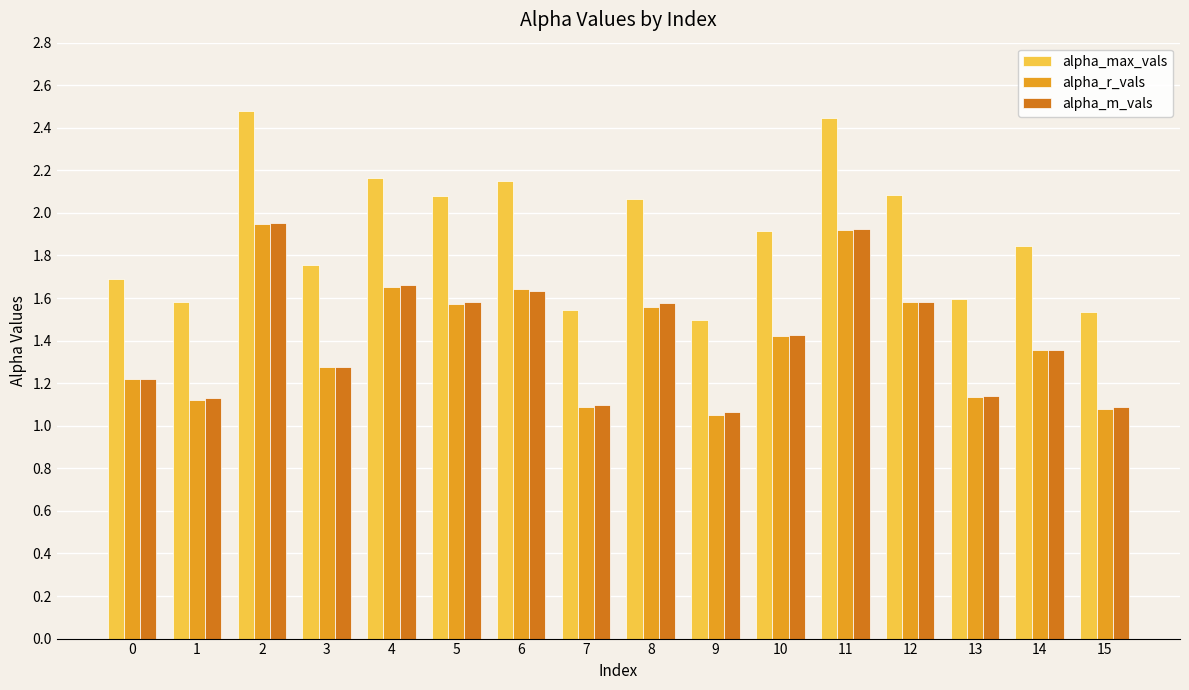

What is the spread (max minus min) of values at 11?

0.5